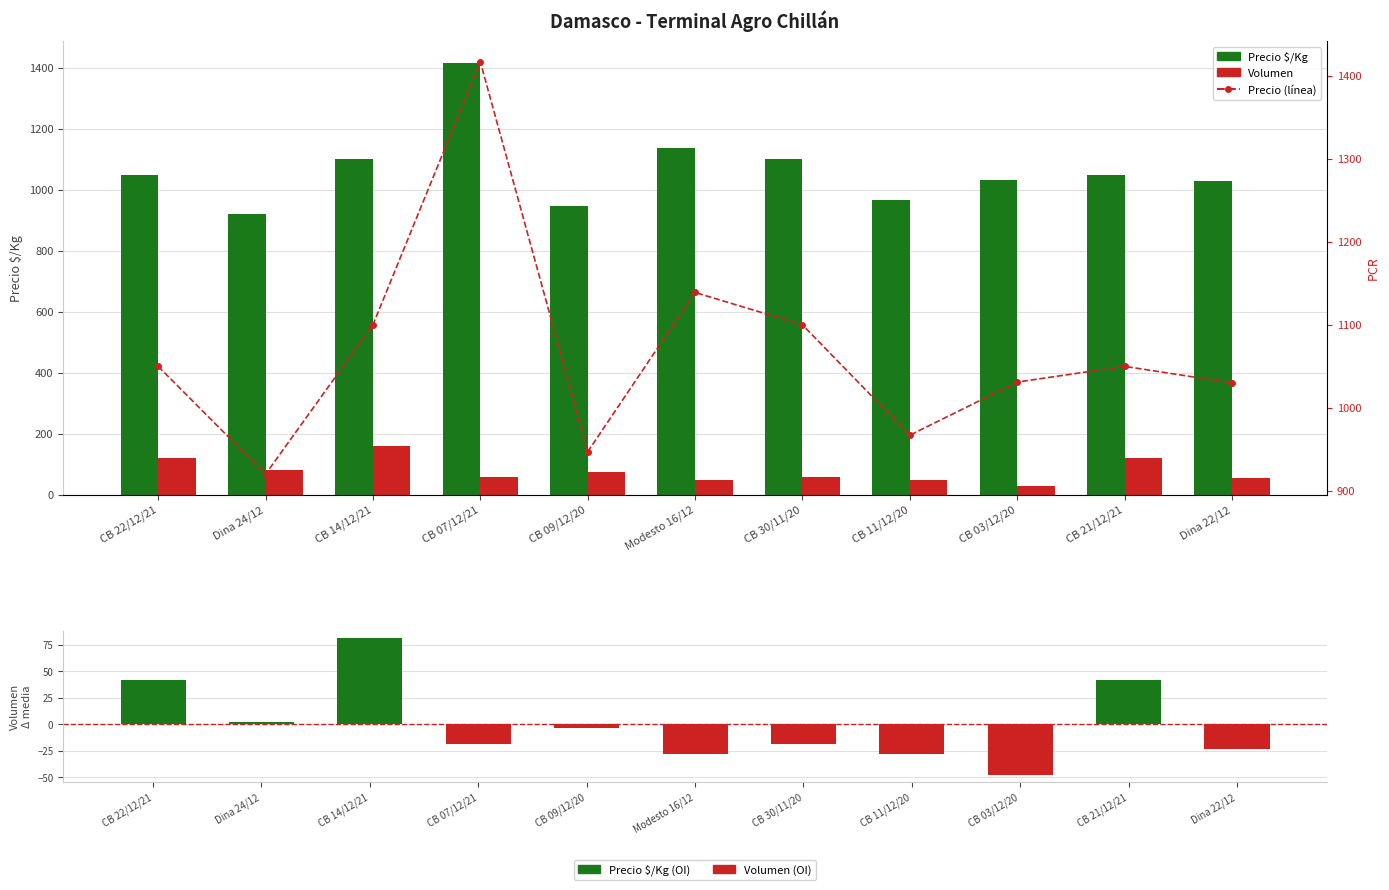

At how many categories does at least one series exceed 897?

11